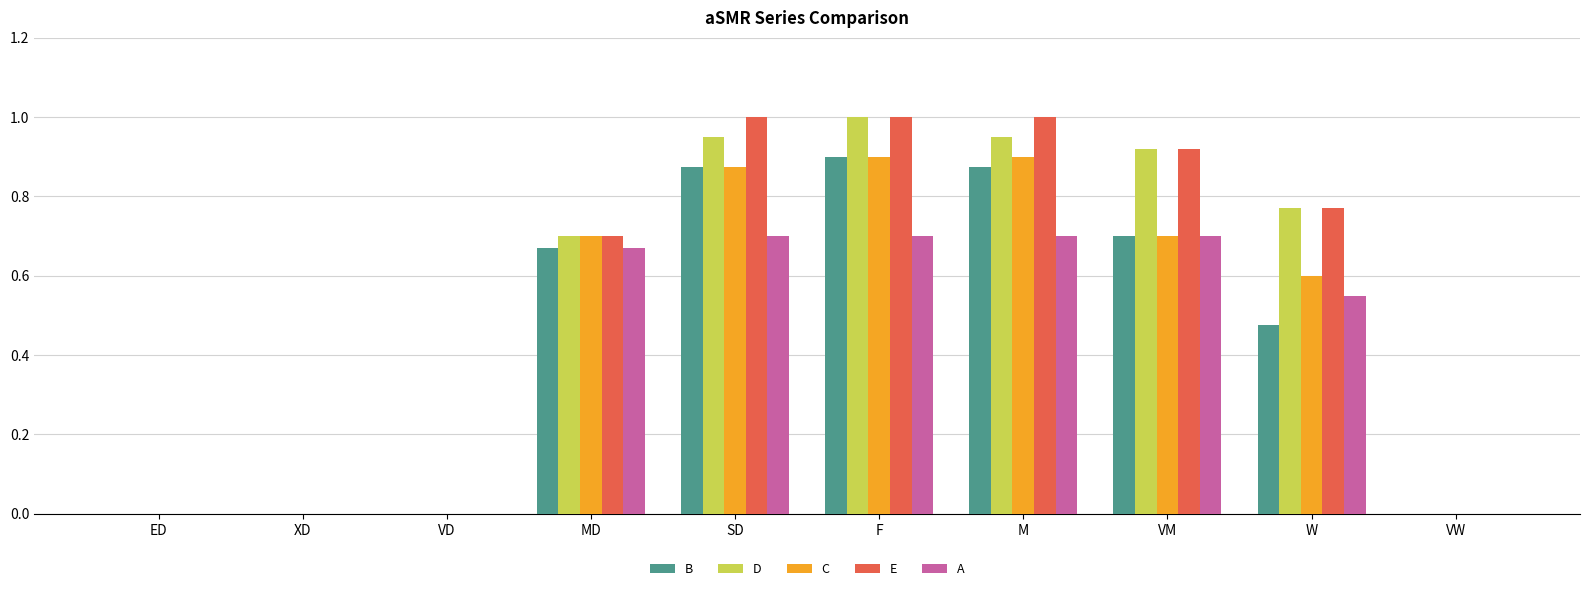

Is the value of B at F greater than the value of A at MD?

Yes